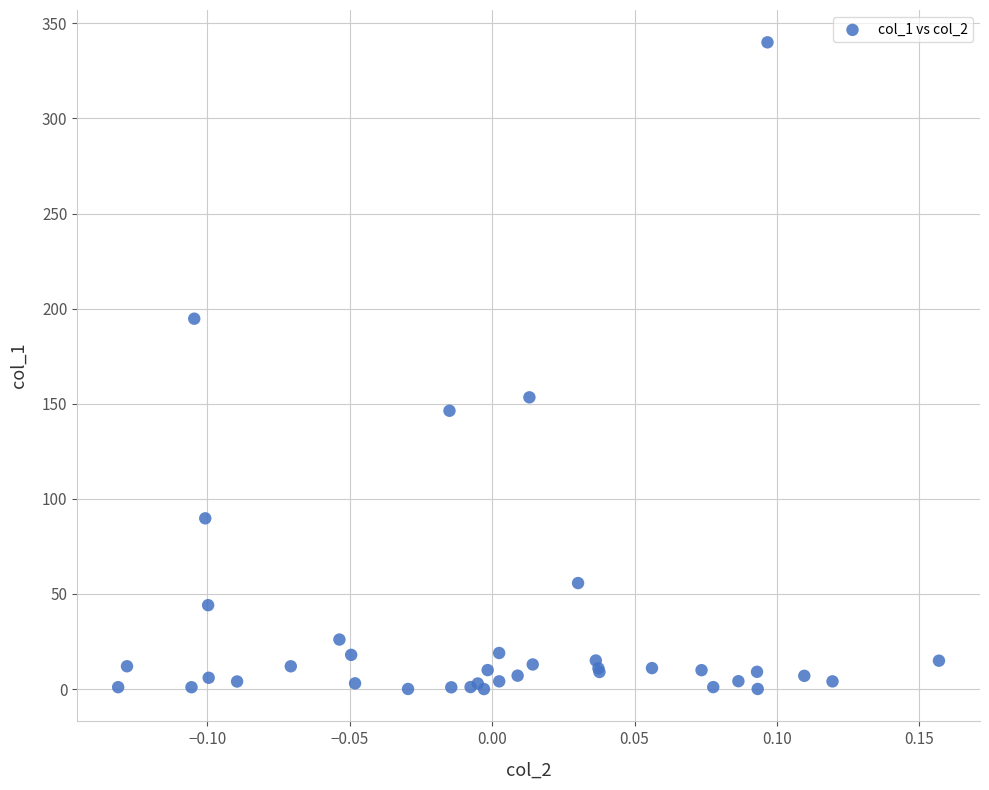

What Y value in the scatter plot is closest to 170?

153.4